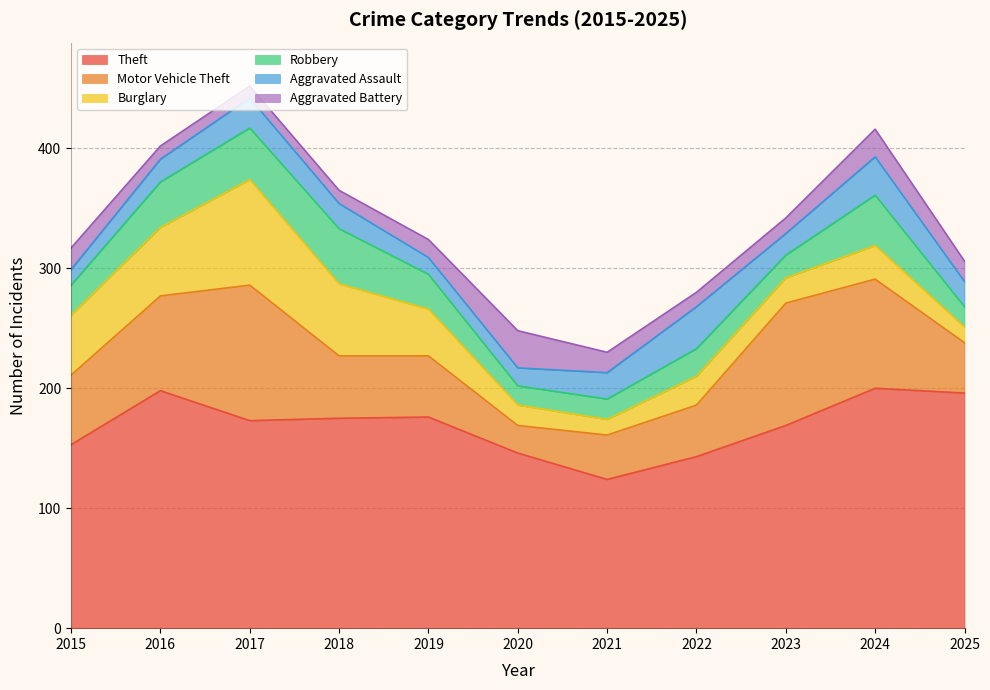

What is the average value of the Burglary series?

37